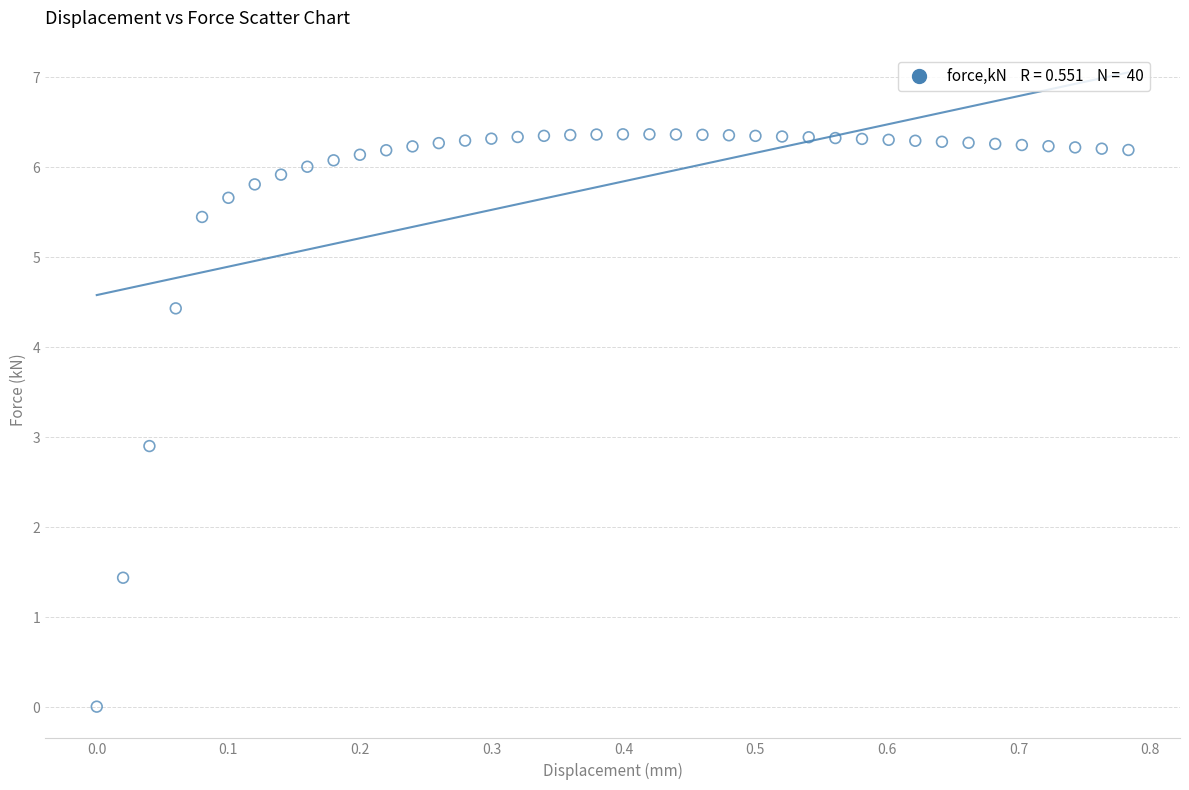

What is the range of X values (max minus min)?

0.8